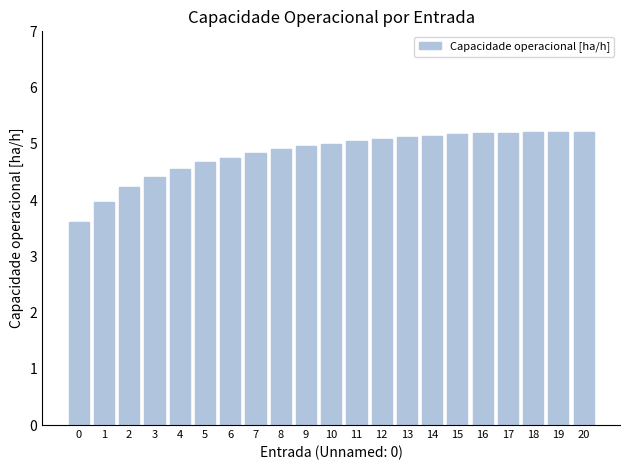

What is the minimum value shown in the chart?

3.6